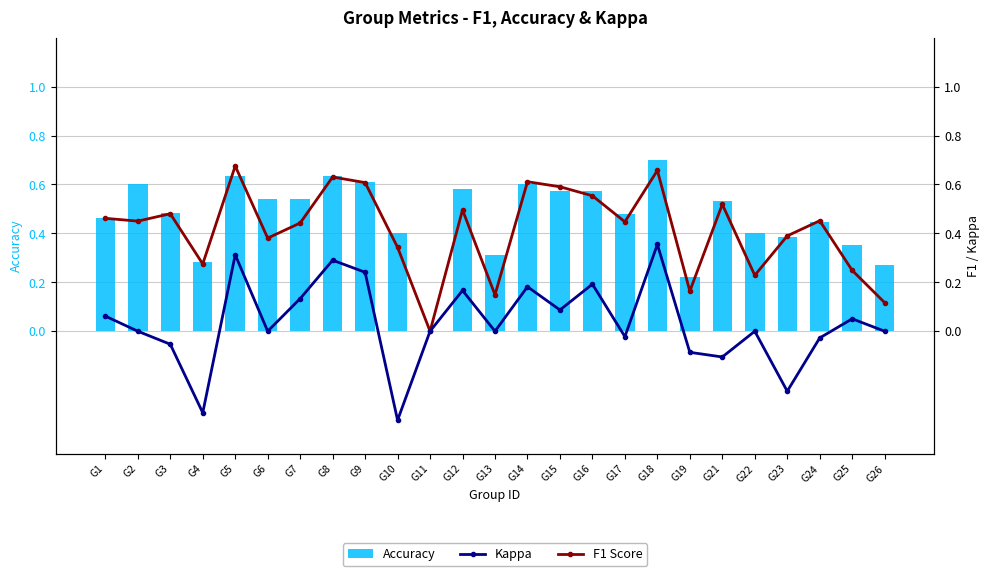

What is the spread (max minus min) of values at G18?

0.3